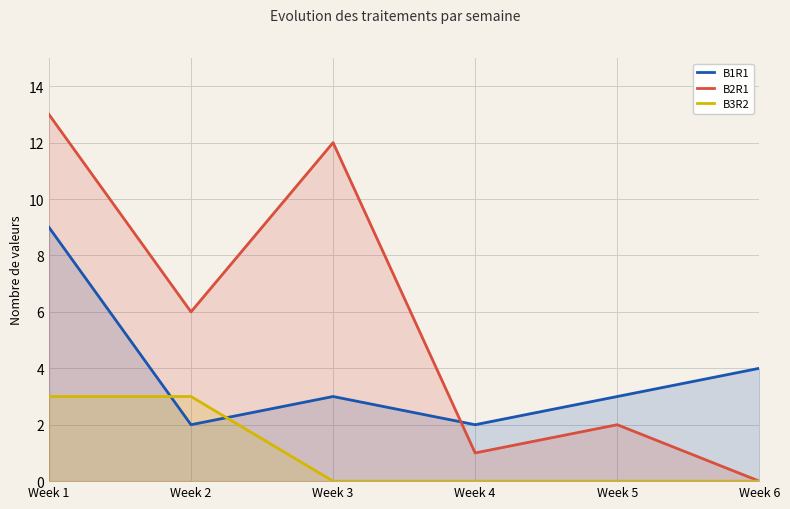

Is it true that B1R1 equals 3 at Week 3?

True